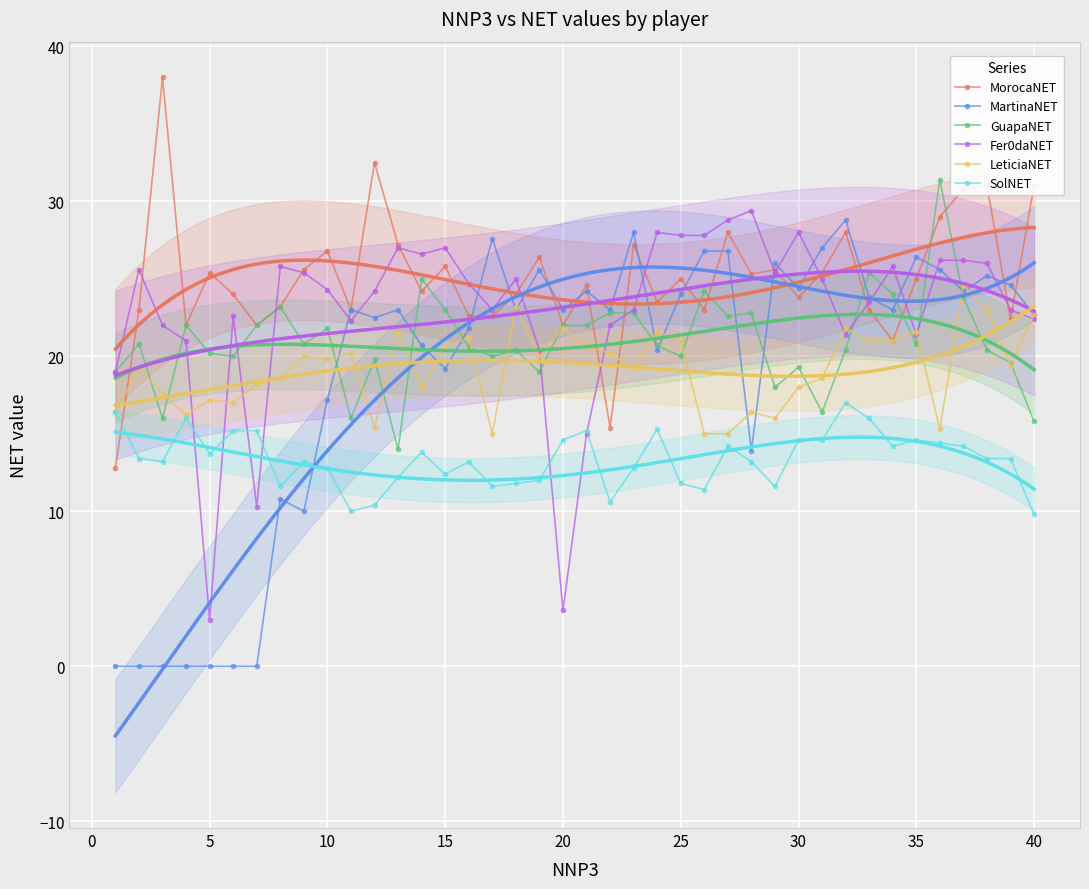

The value of MartinaNET at 15 is 19.2. True or false?

True